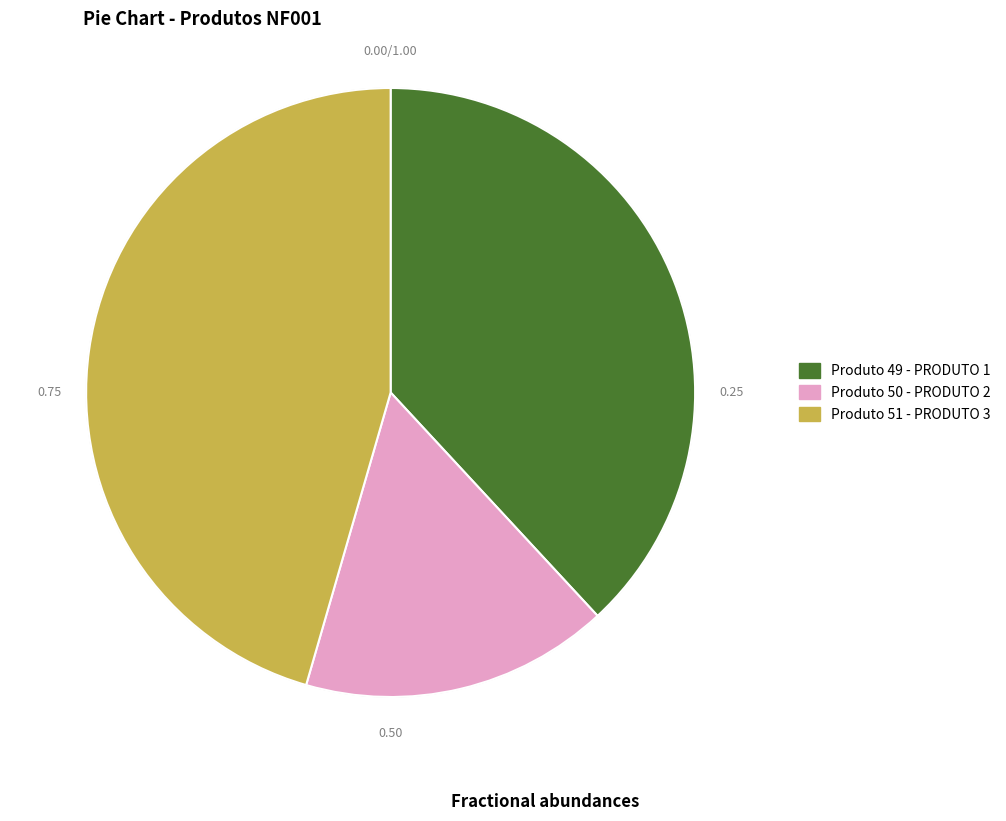

How many segments does this pie chart have?

3